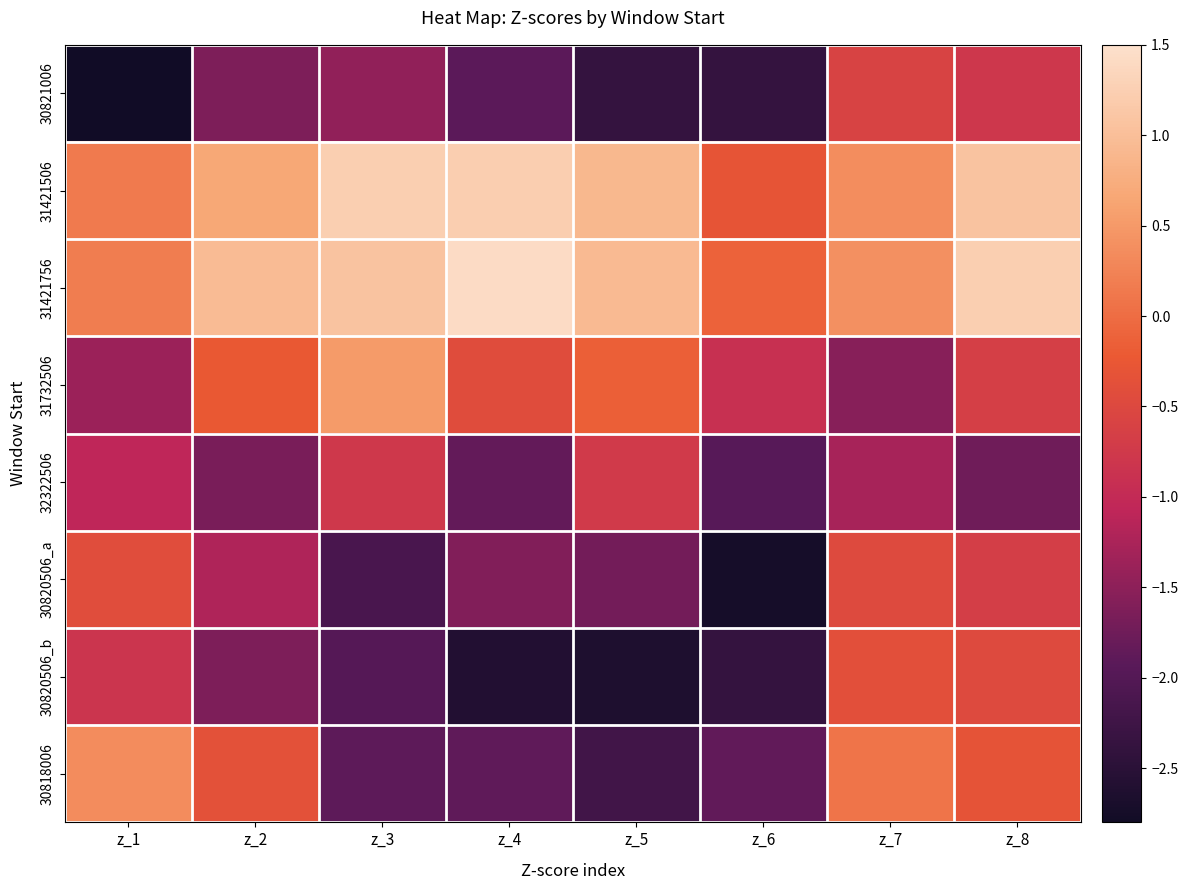

How many series are shown in this chart?

8